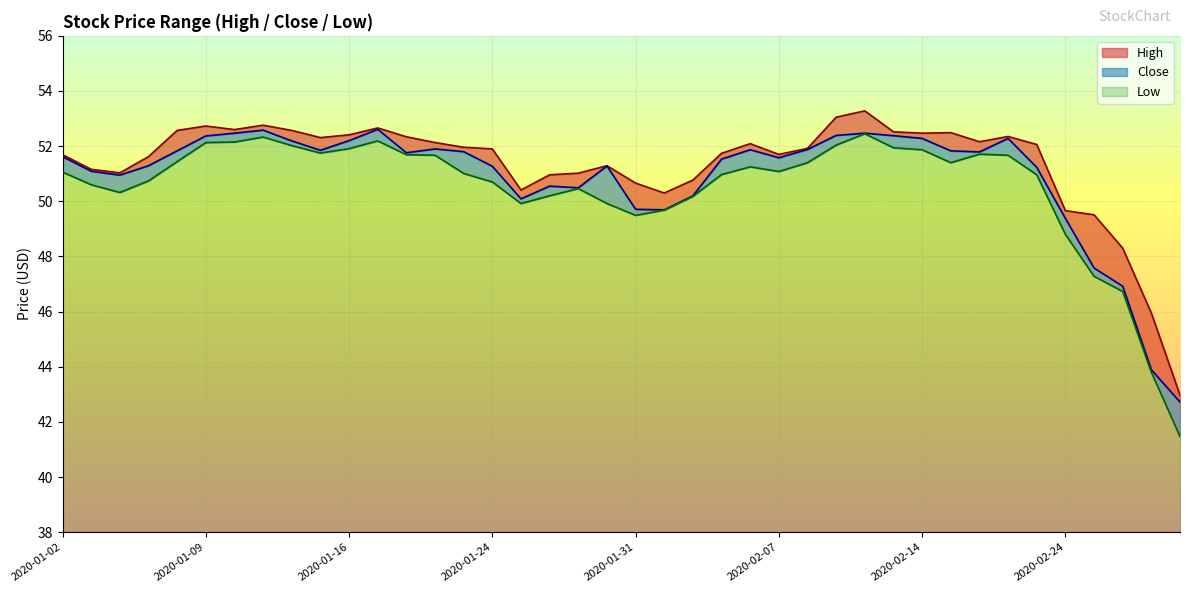

Is it true that High equals 52.6 at 2020-01-08?

True